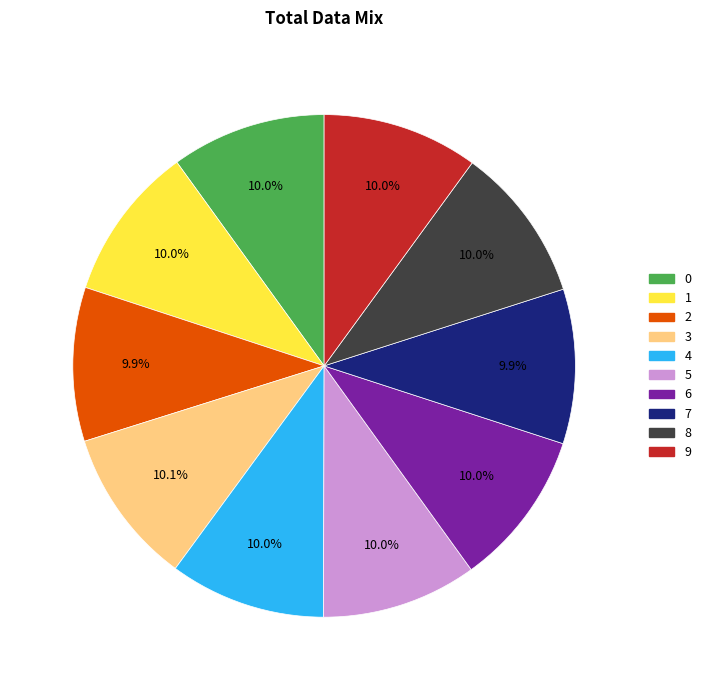

How much of the chart is everything except 8?

90.0%